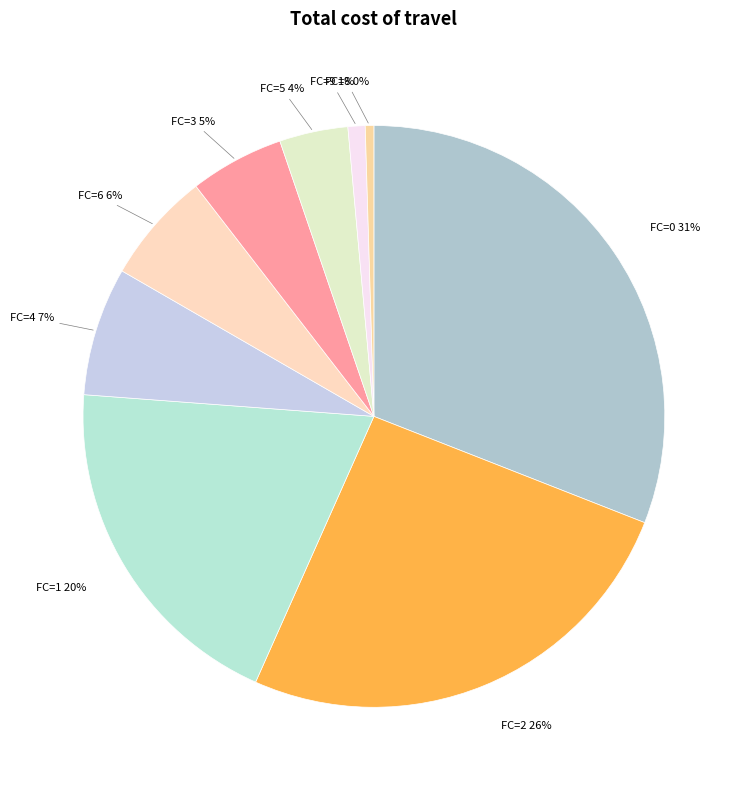

To the nearest percent, what is the average slice percentage?

11%